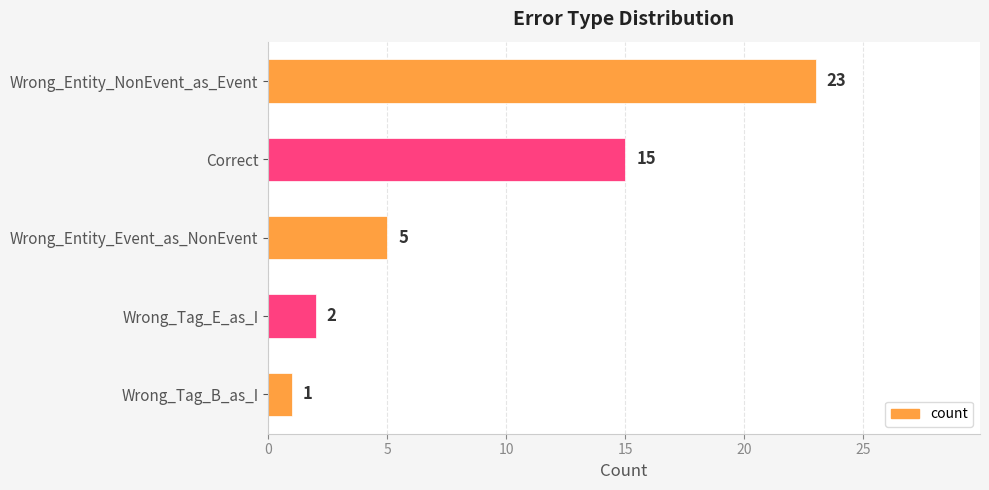

Reading top to bottom, what are all the values shown in this chart?

Wrong_Entity_NonEvent_as_Event=23	Correct=15	Wrong_Entity_Event_as_NonEvent=5	Wrong_Tag_E_as_I=2	Wrong_Tag_B_as_I=1